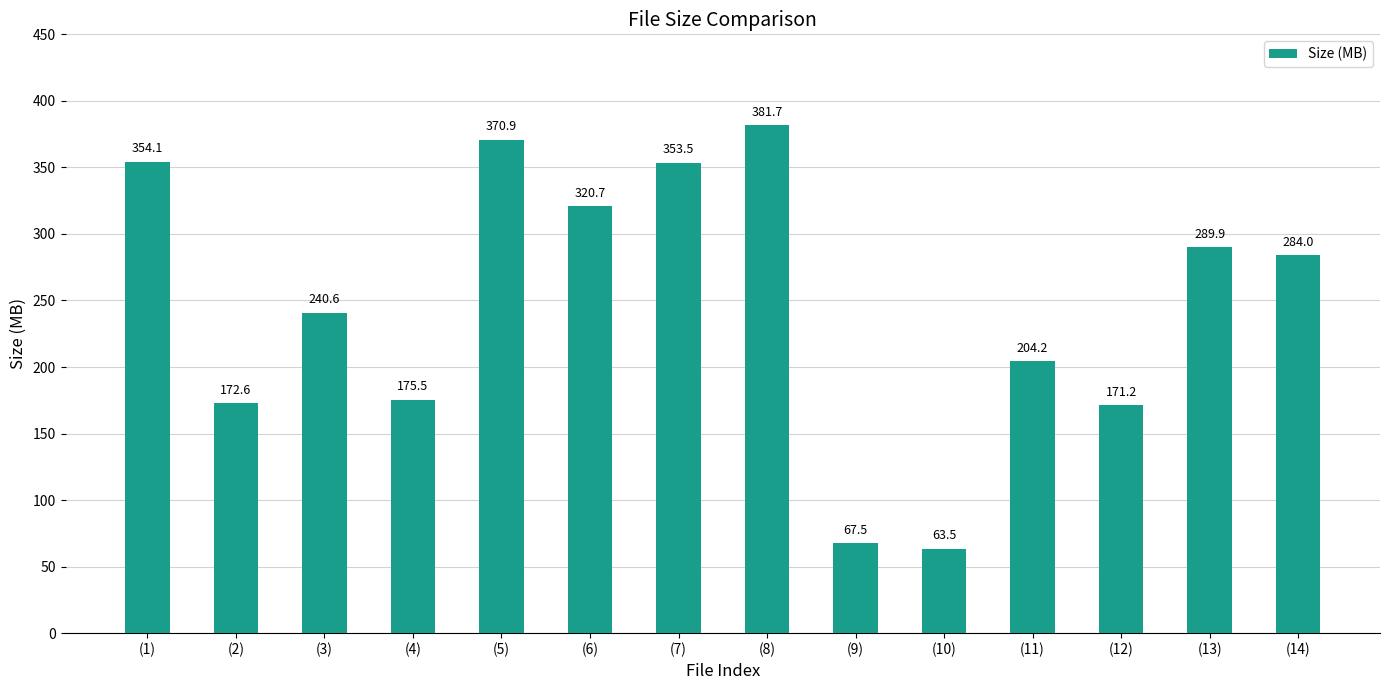

What is the greatest value displayed?

381.7